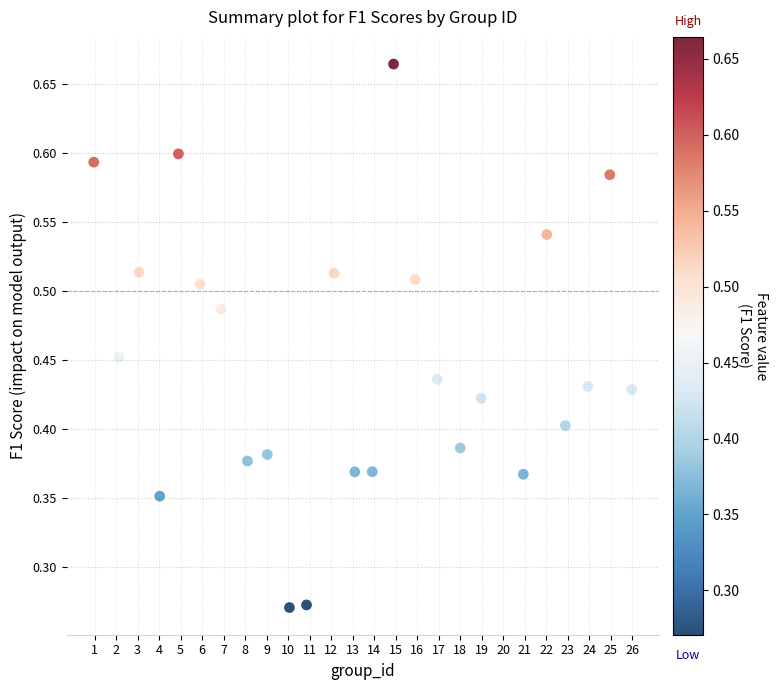

What is the range of X values (max minus min)?

25.0